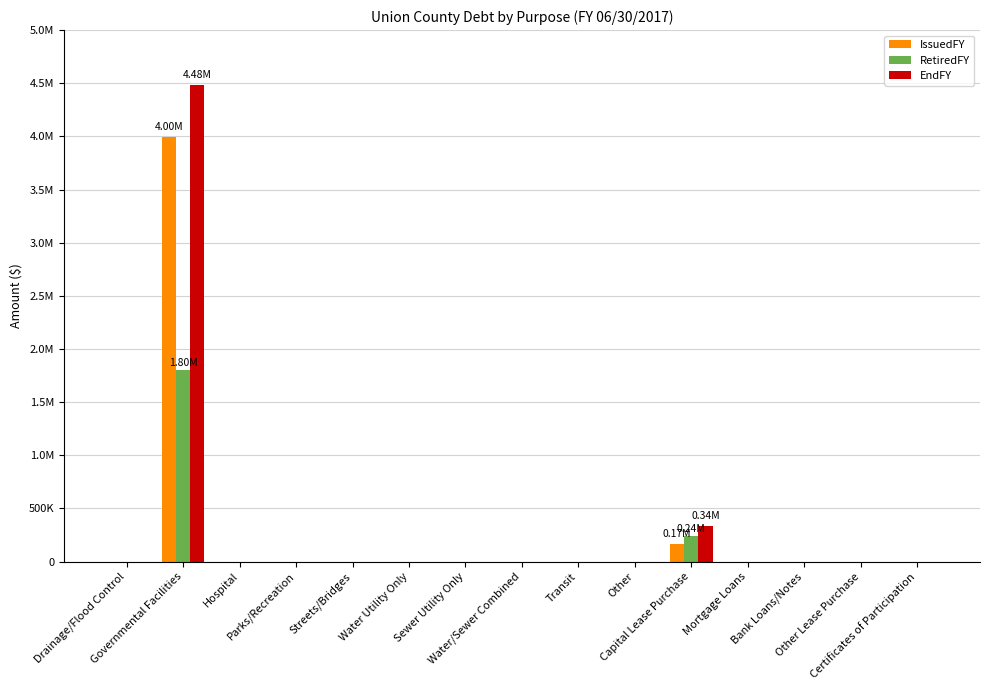

Reading right to left, extract all data points from this chart.

IssuedFY: 0	0	0	0	170000	0	0	0	0	0	0	0	0	3998000	0
RetiredFY: 0	0	0	0	243736	0	0	0	0	0	0	0	0	1801481	0
EndFY: 0	0	0	0	338523	0	0	0	0	0	0	0	0	4481519	0